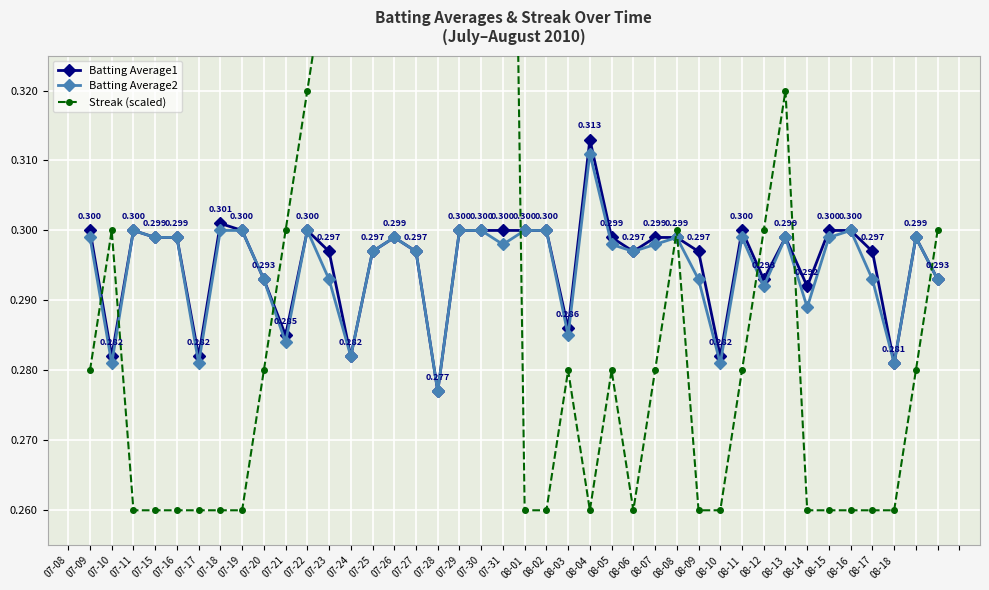

In Batting Average2, how many points are lower than both neighbors (excluding endpoints)?

12